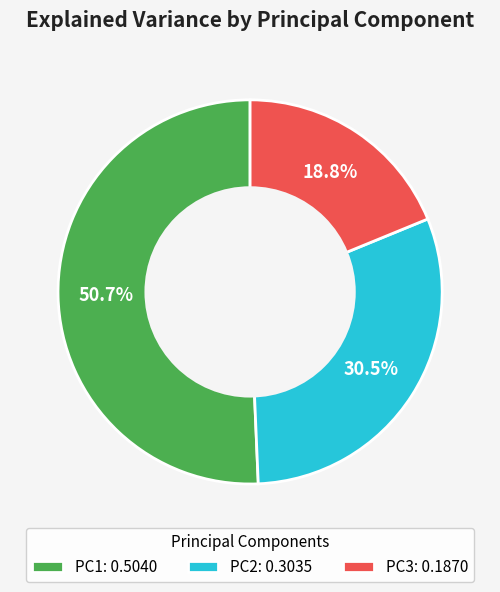

To the nearest percent, what is the combined percentage of PC3 and PC2?

49%